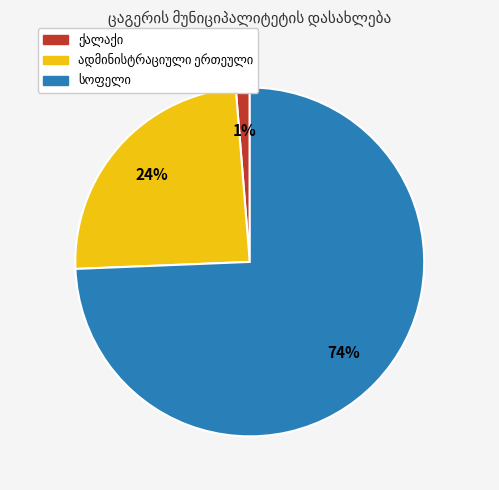

Does any single category account for the majority?

Yes